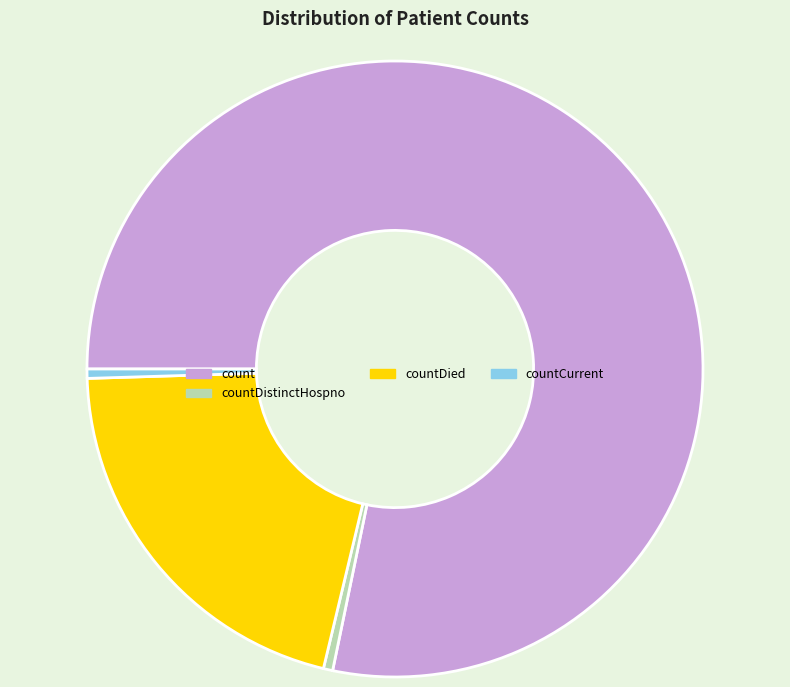

True or false: count accounts for 72% of the total.

False